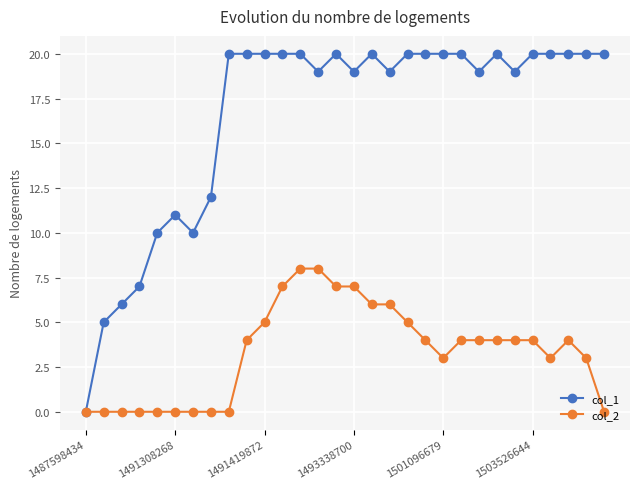

What is the maximum value shown in the chart?

20